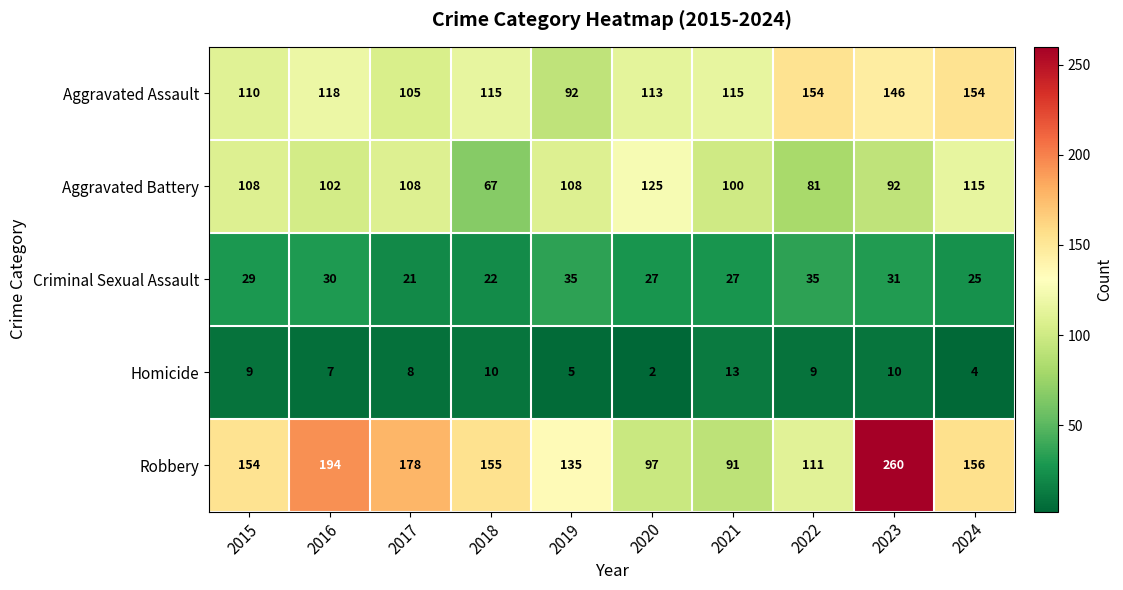

What is the approximate value of Robbery at 2021, to the nearest 5?

90